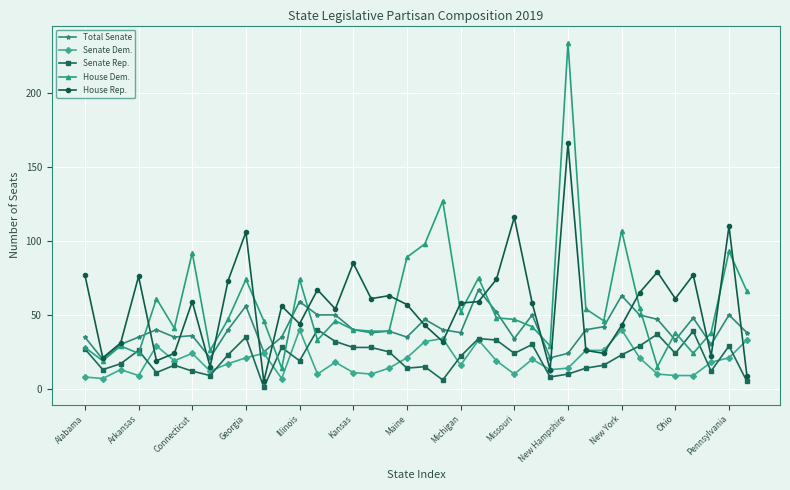

What is the maximum value for Total Senate?

67